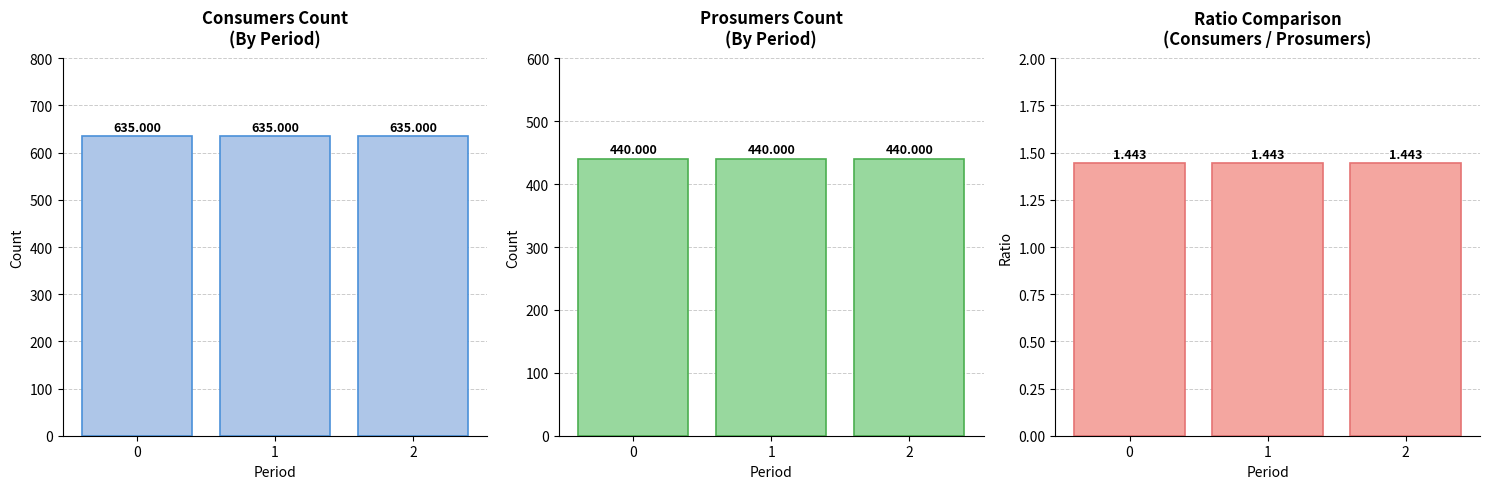

At how many categories does at least one series exceed 125?

3